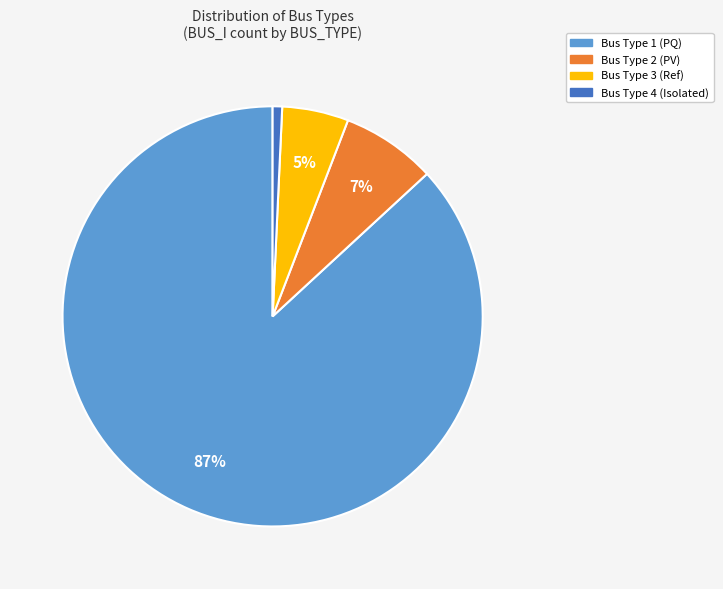

To the nearest percent, what is the difference between the largest and smallest slice percentages?

86%